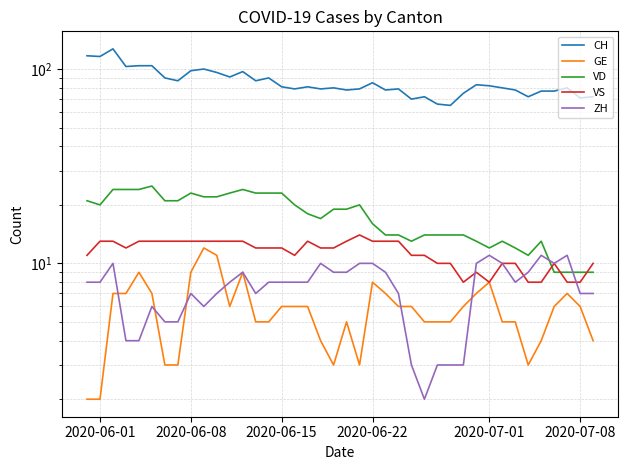

How many data points in VS are above 12?

17